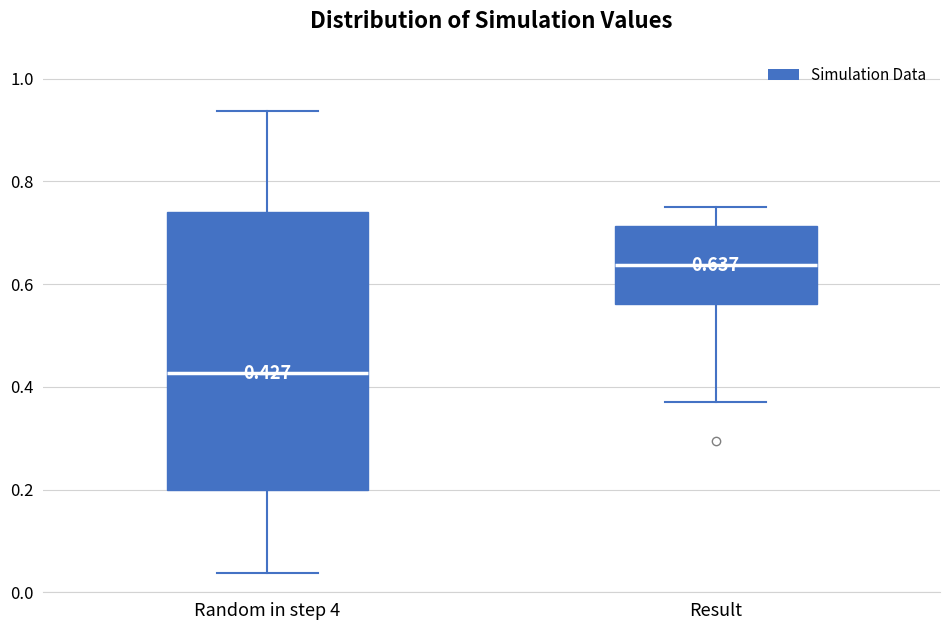

Comparing the boxes themselves (not the whiskers), which one is the tallest?

Random in step 4